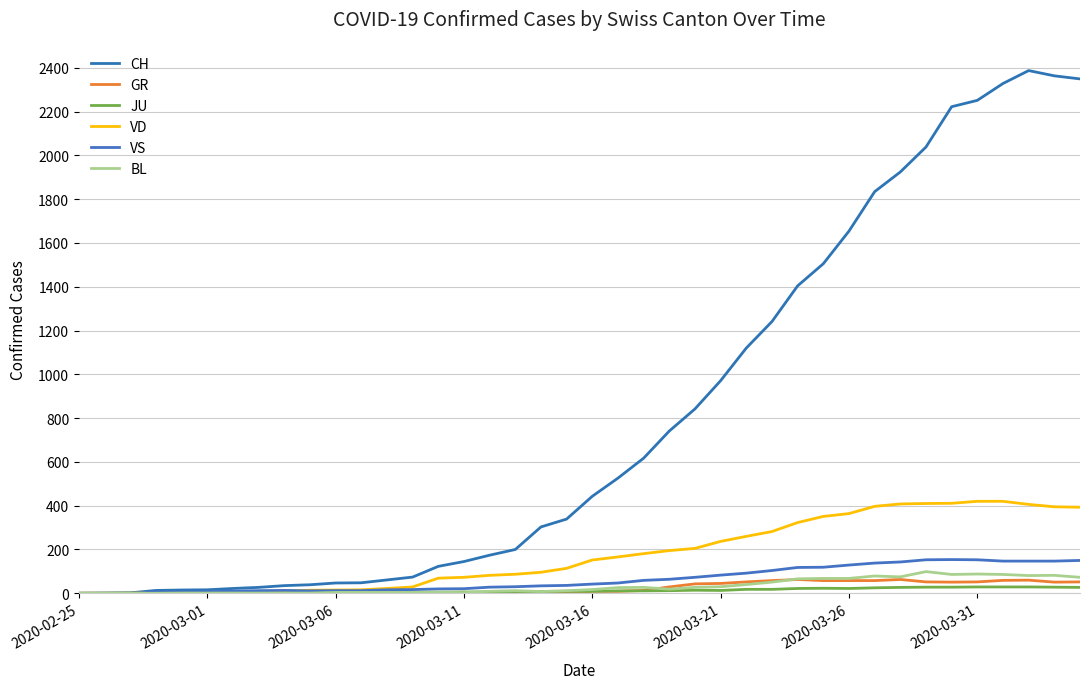

How many lines are shown in the chart?

6